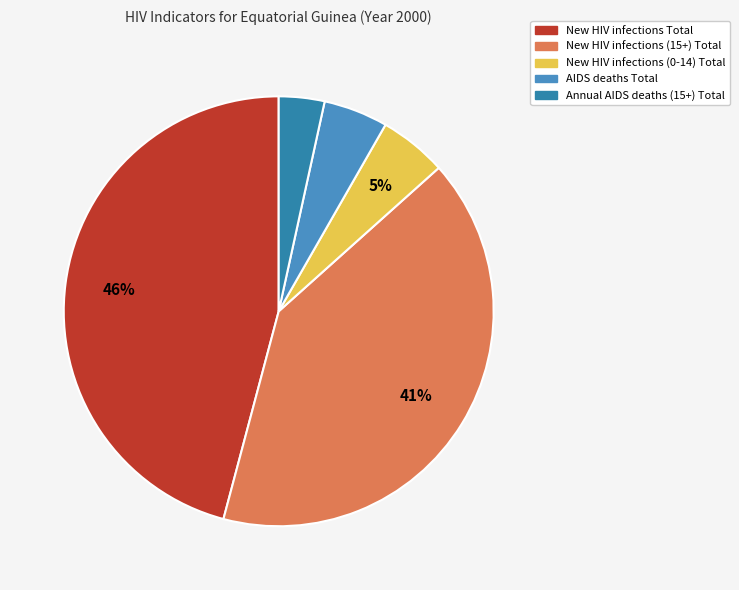

Which category has the smallest portion of the pie?

Annual AIDS deaths (15+) Total